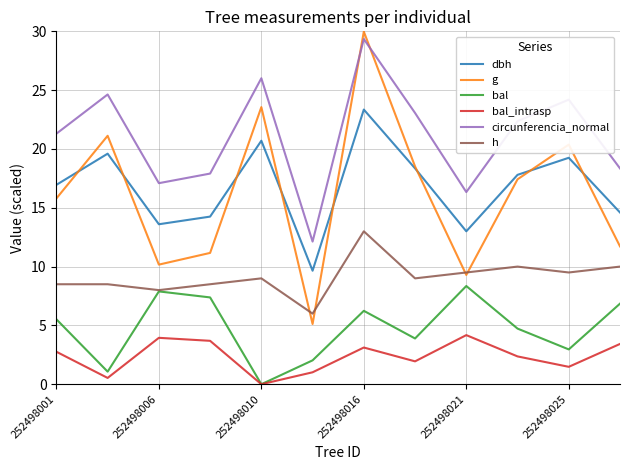

True or false: h and circunferencia_normal cross at least once.

False